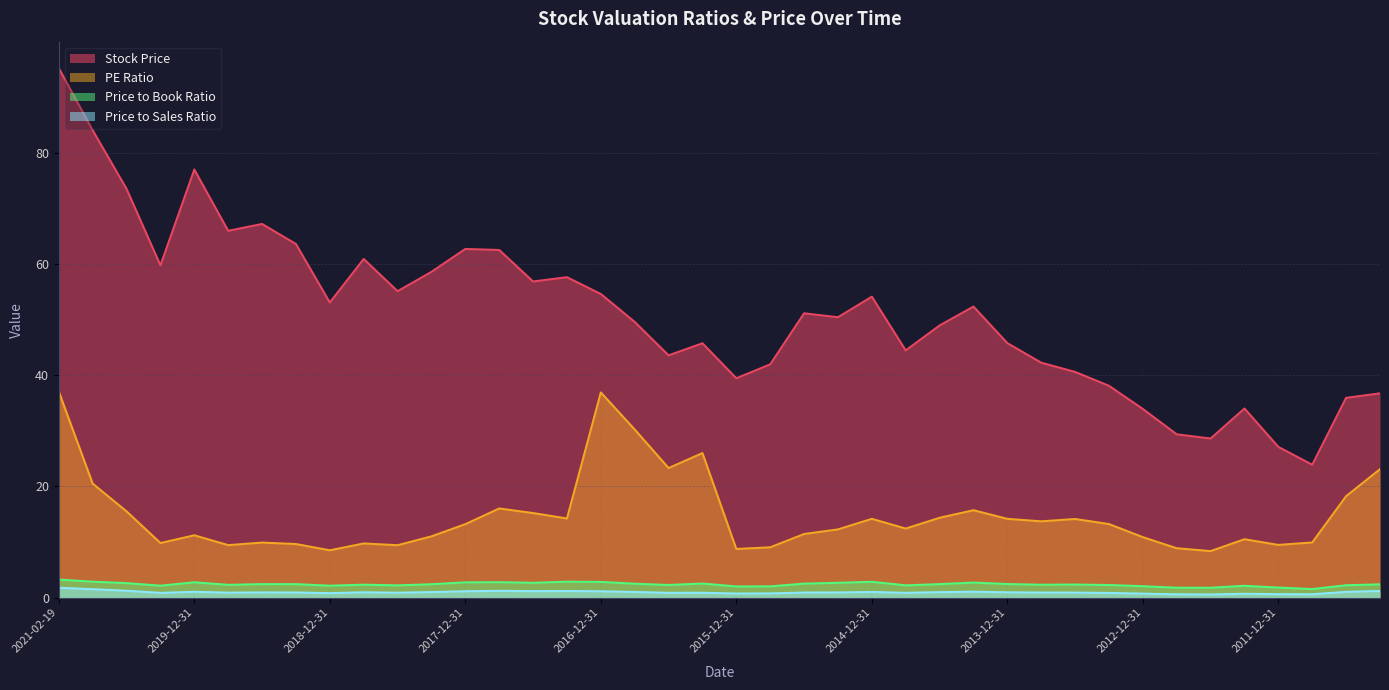

What is the sum of all PE Ratio values?

589.3